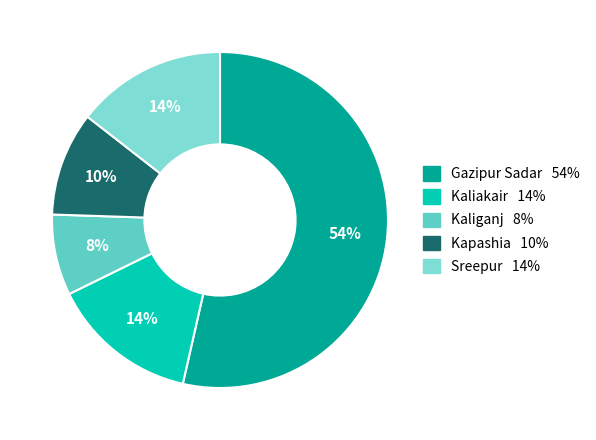

Which category has the biggest portion of the pie?

Gazipur Sadar